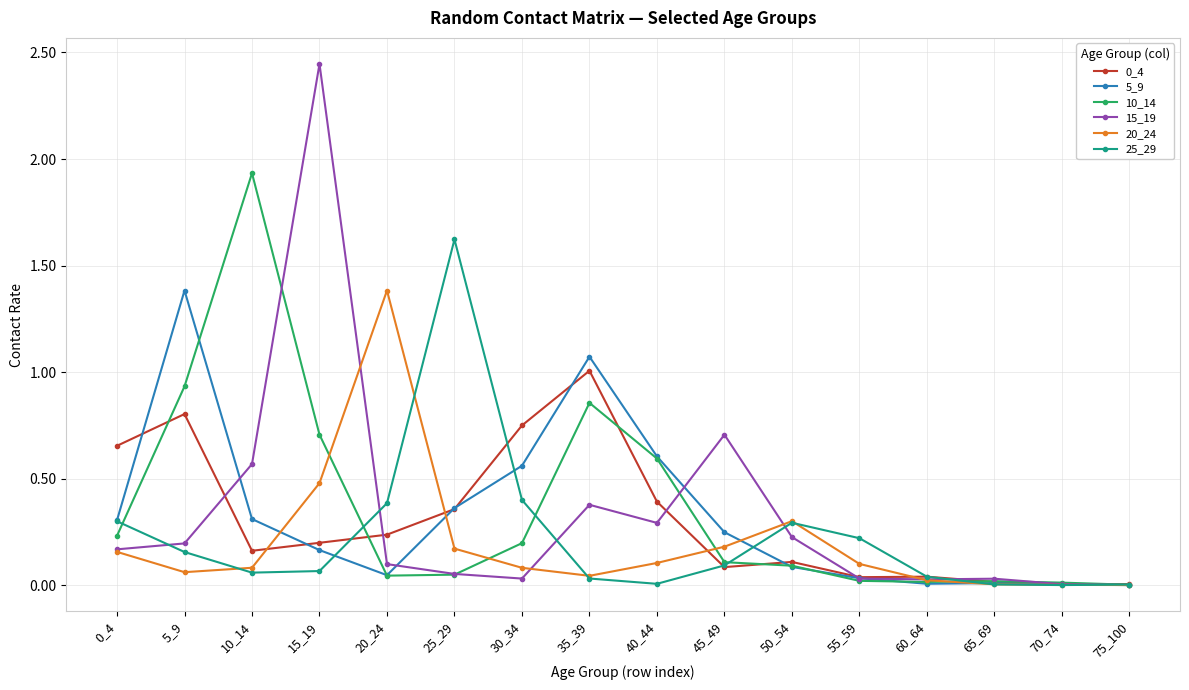

Is the value of 10_14 at 75_100 greater than the value of 25_29 at 55_59?

No